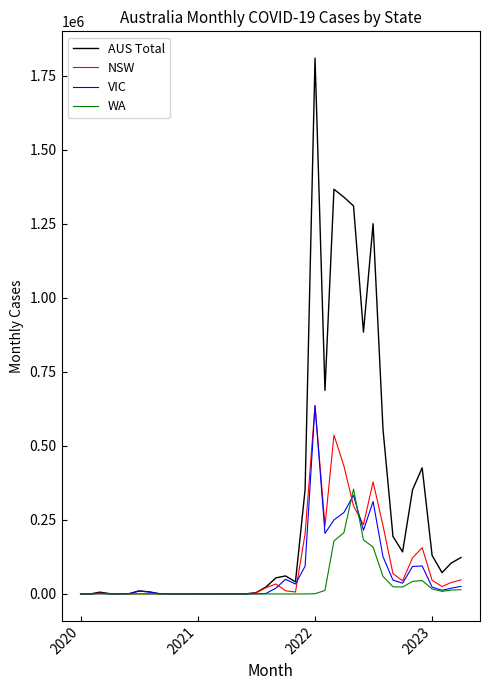

What is the maximum value shown in the chart?

1809595